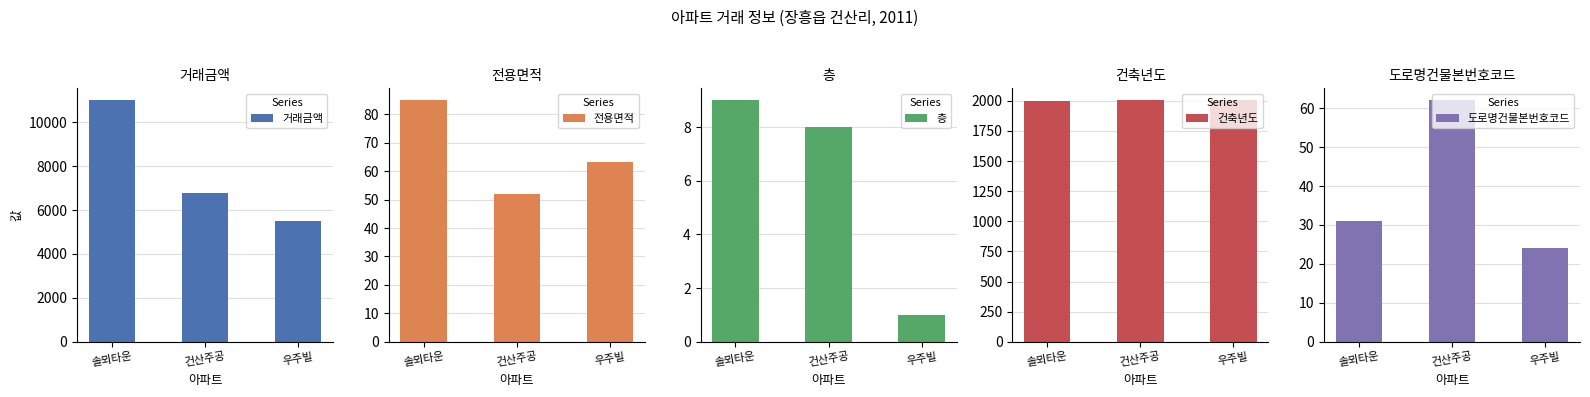

What is the label of the 2nd bar from the left?

건산주공